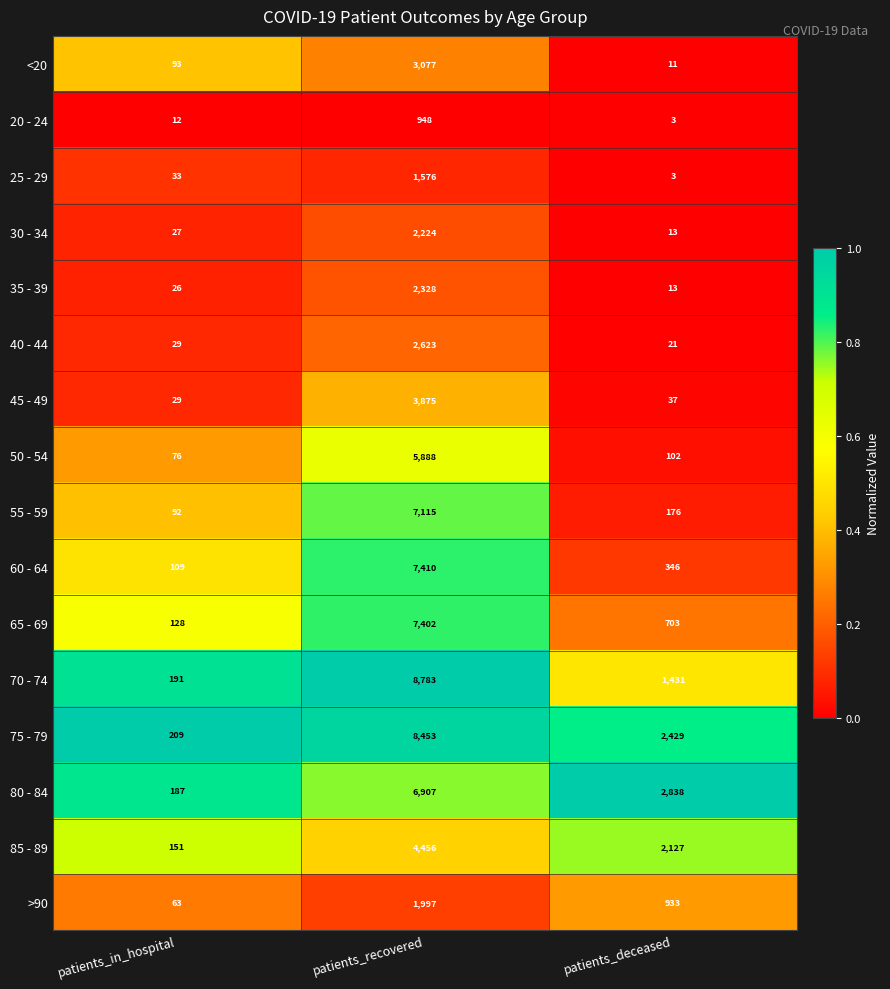

Count the number of data series in this chart.

16